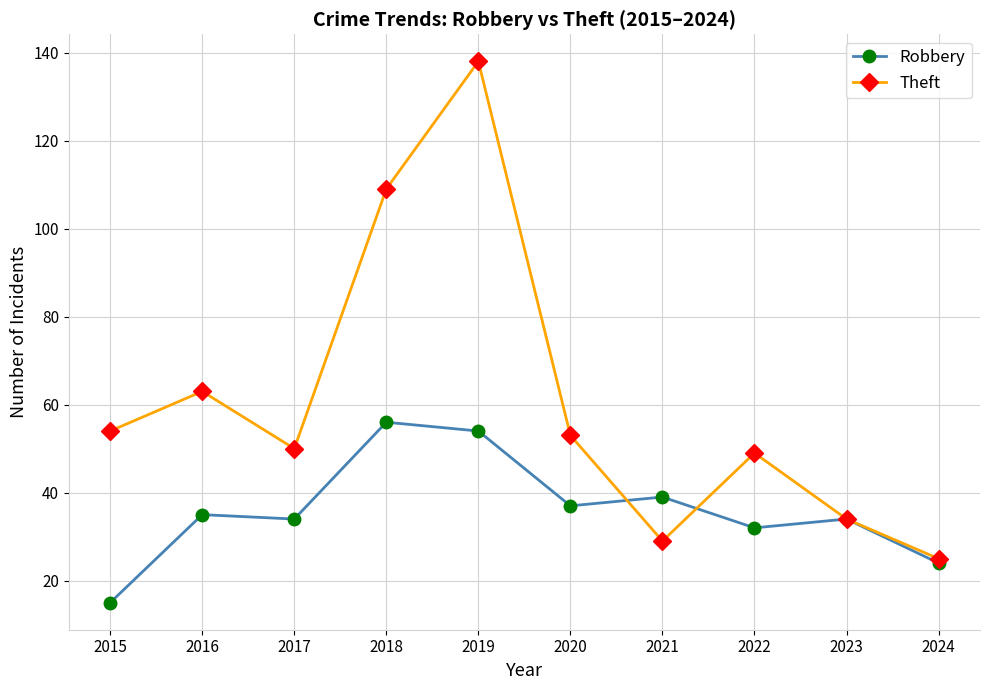

What is the value of the Theft point at the 4th from the left?

109